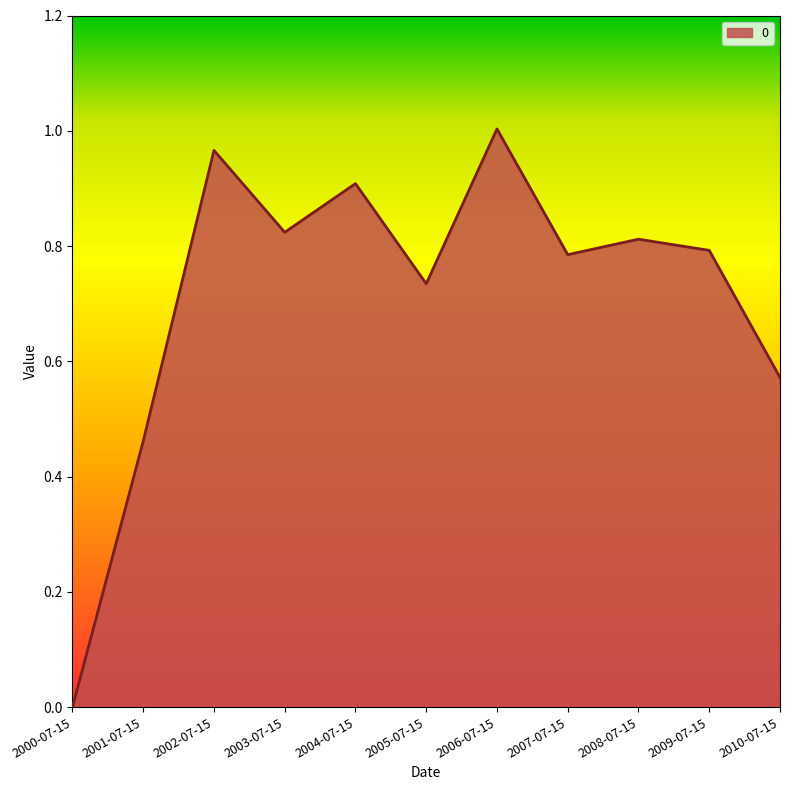

Between 2001-07-15 and 2005-07-15, which is larger?

2005-07-15